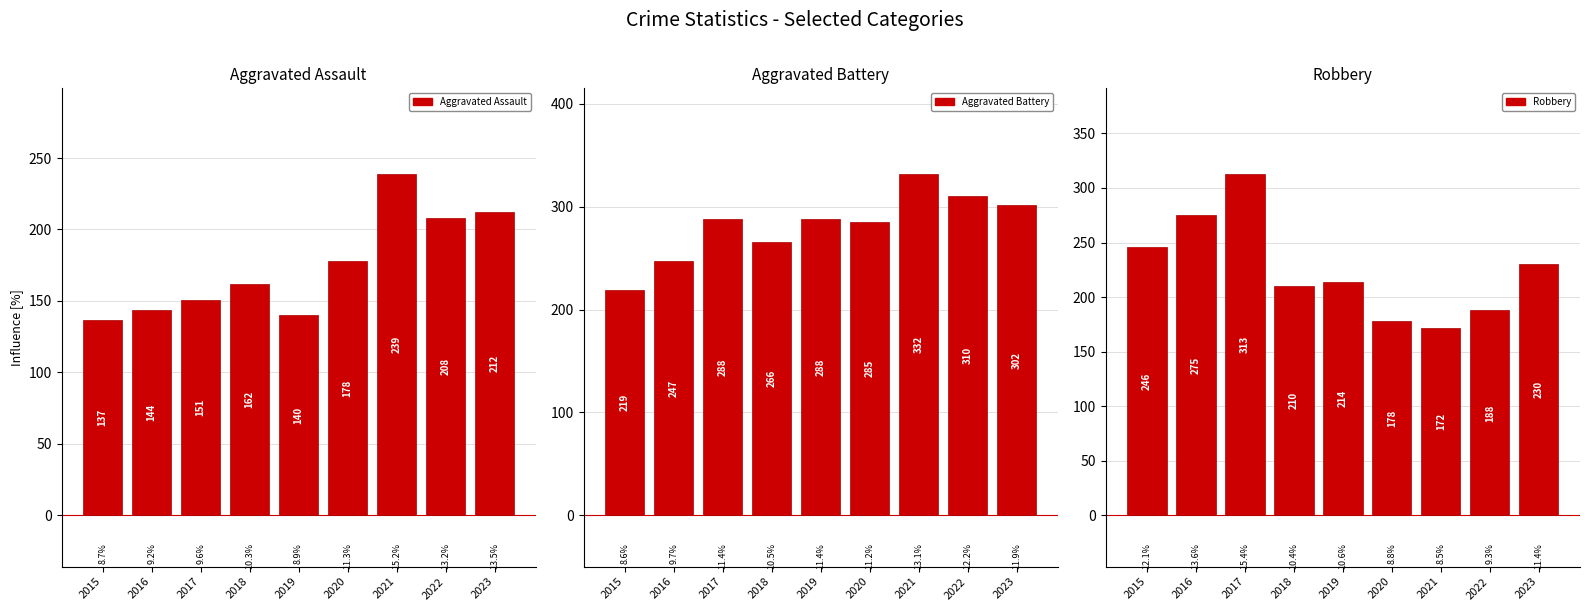

What is the total value across all series at 2015?

602